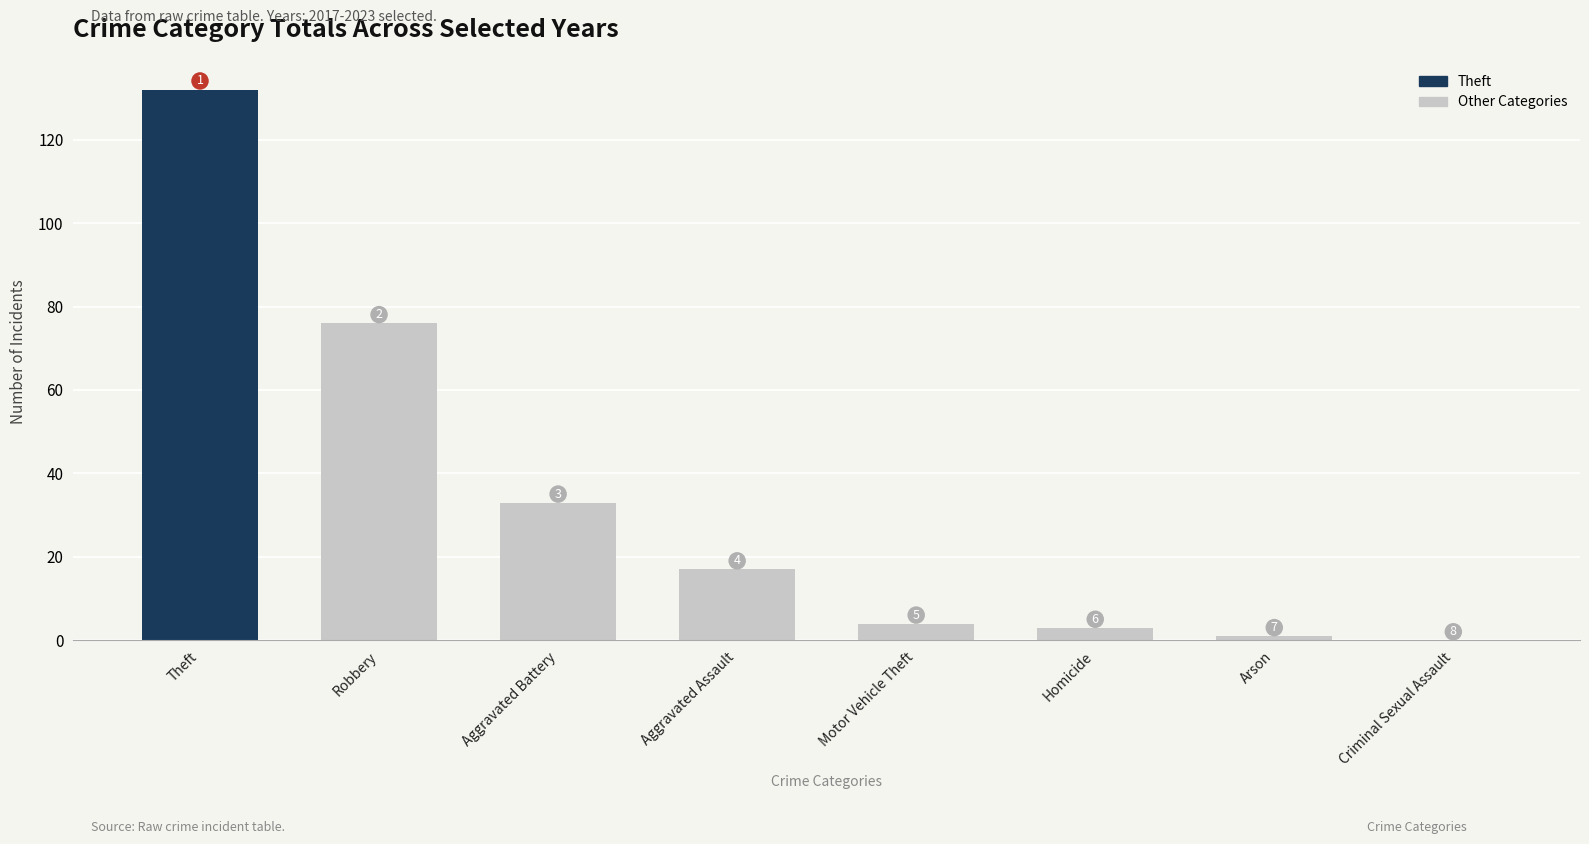

What is the label of the 4th bar from the left?

Aggravated Assault